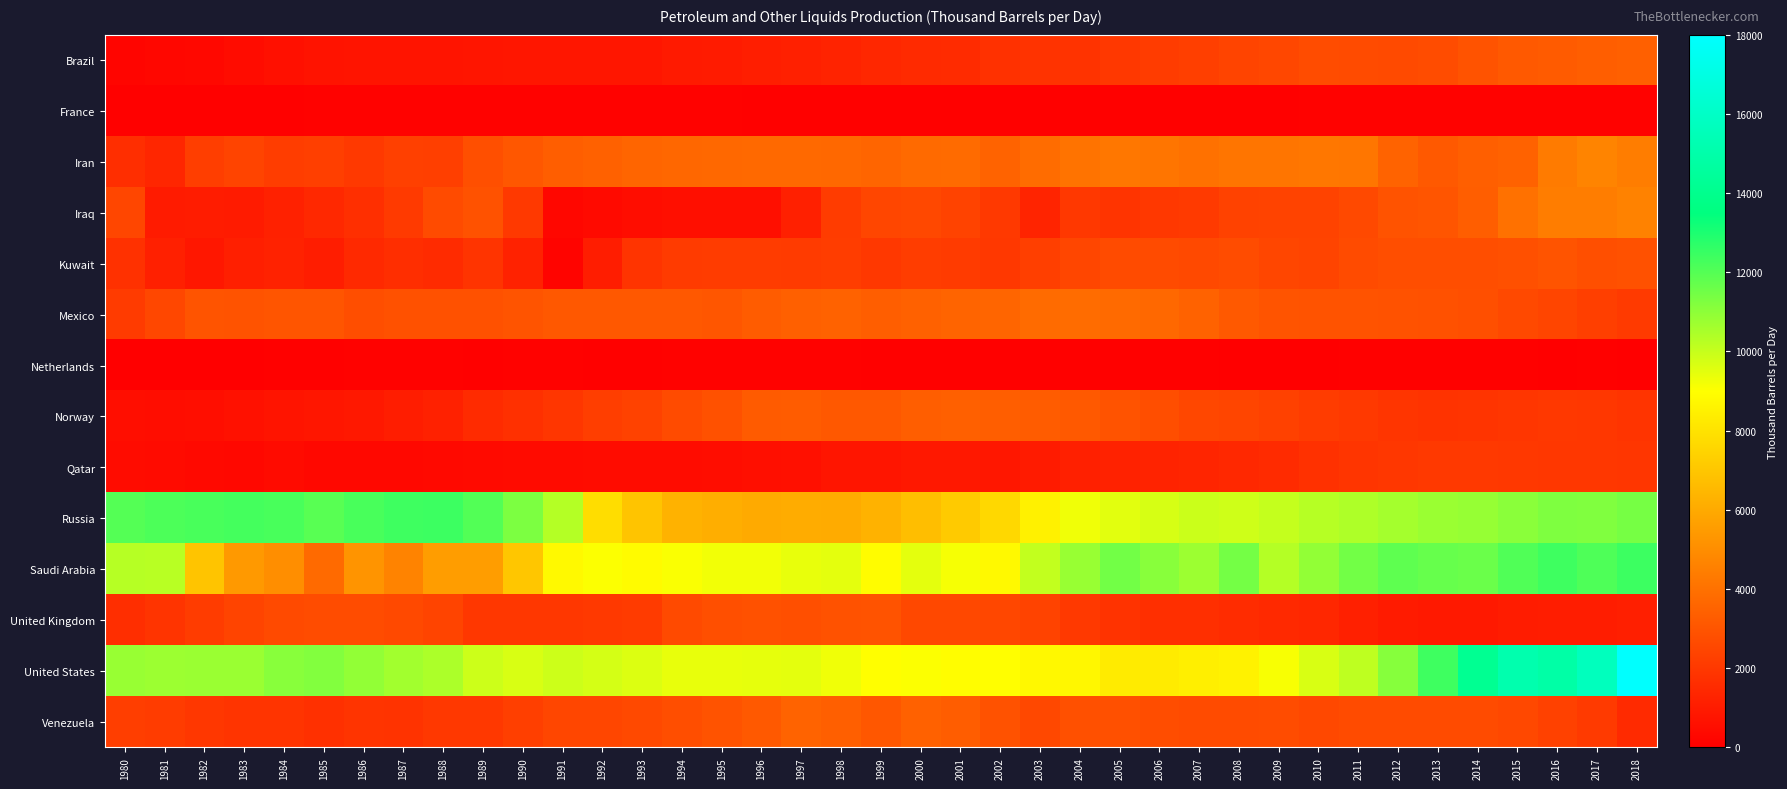

Between 2001 and 1999, which is larger?

2001